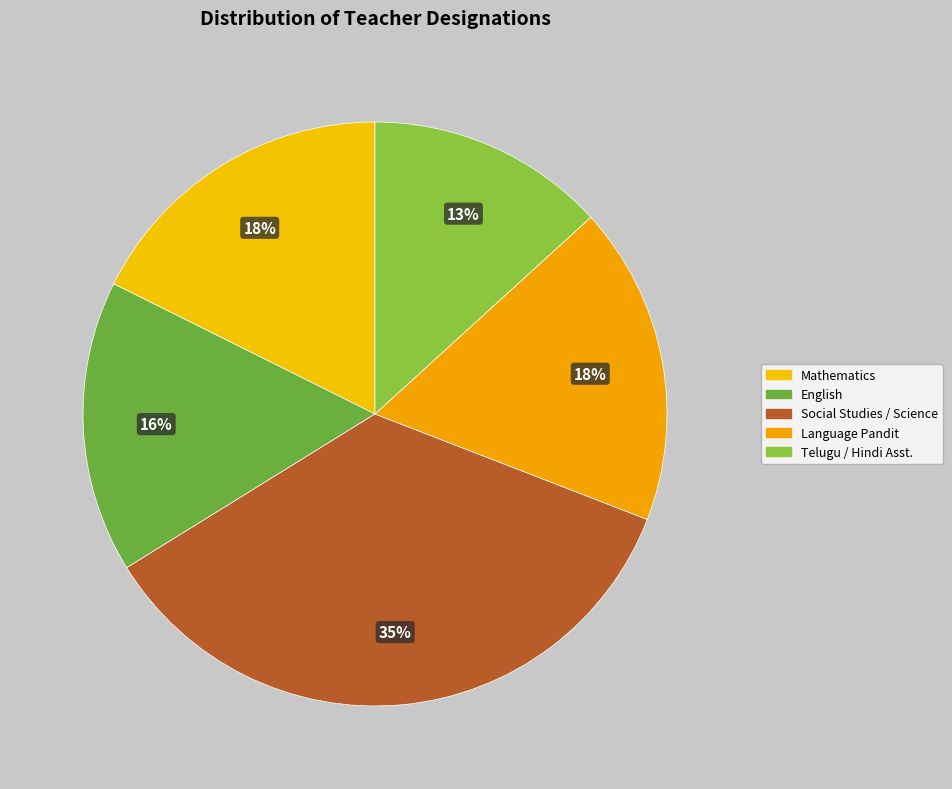

Which slice is the smallest?

Telugu / Hindi Asst.